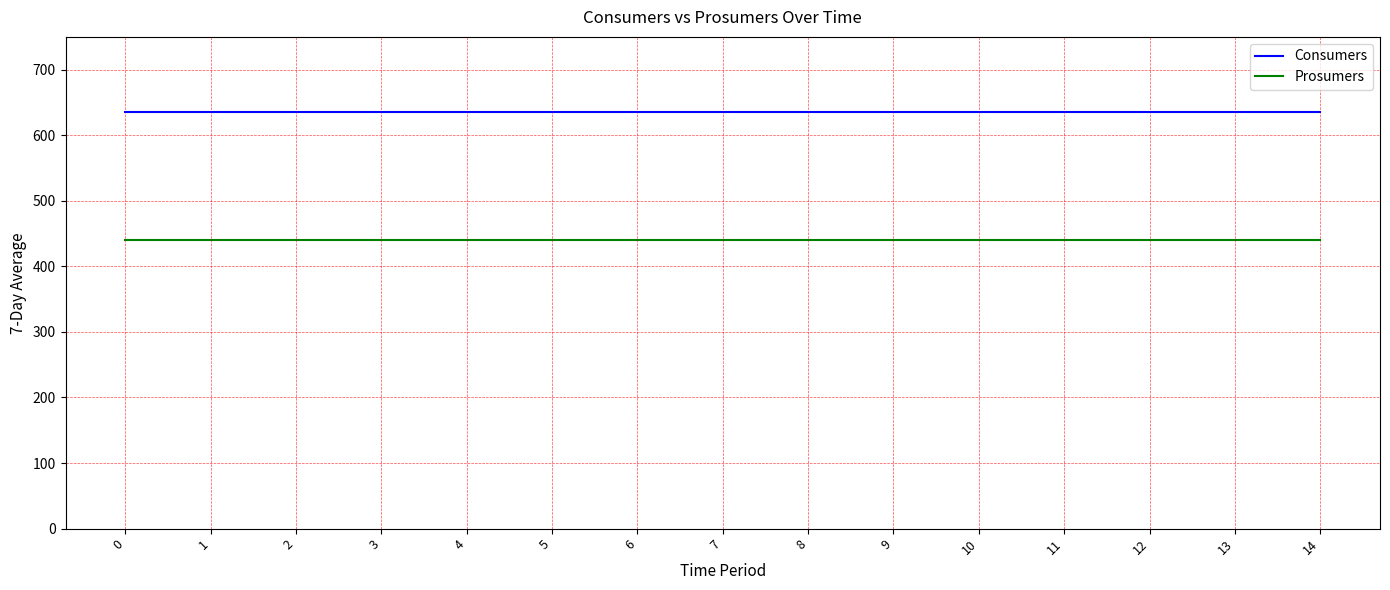

Is the value of Consumers at 10 greater than the value of Prosumers at 10?

Yes